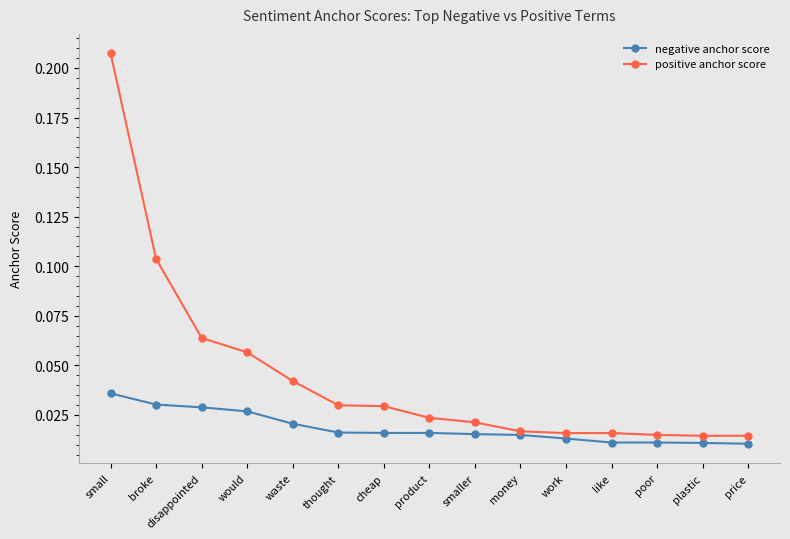

Rank the series by their maximum value, from highest to lowest.

positive anchor score, negative anchor score